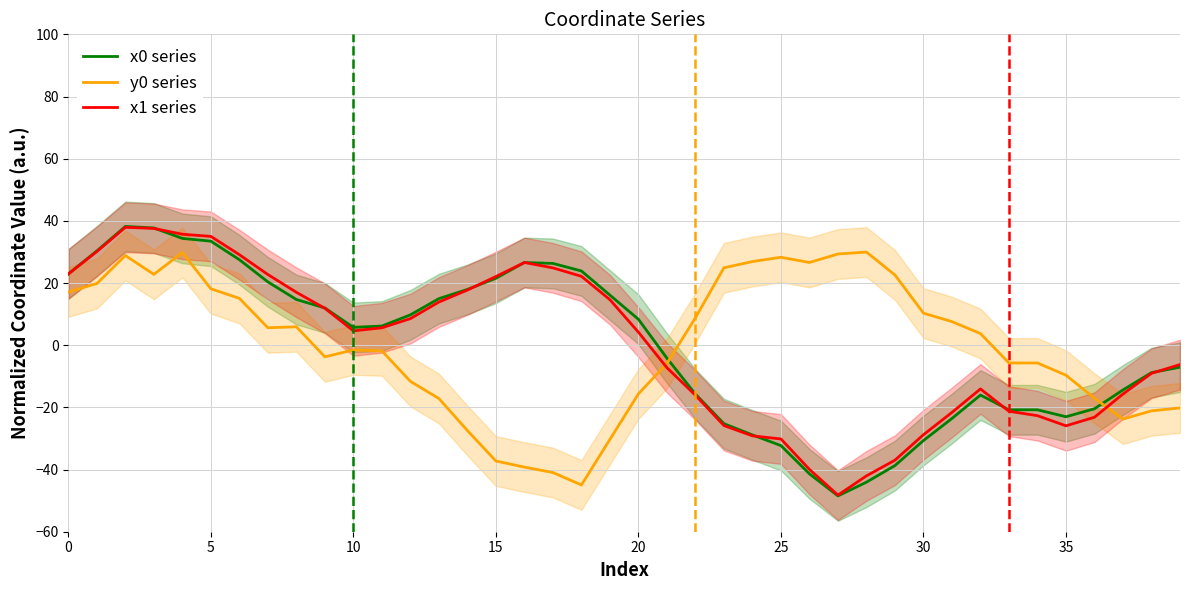

What is the minimum value shown in the chart?

-48.5